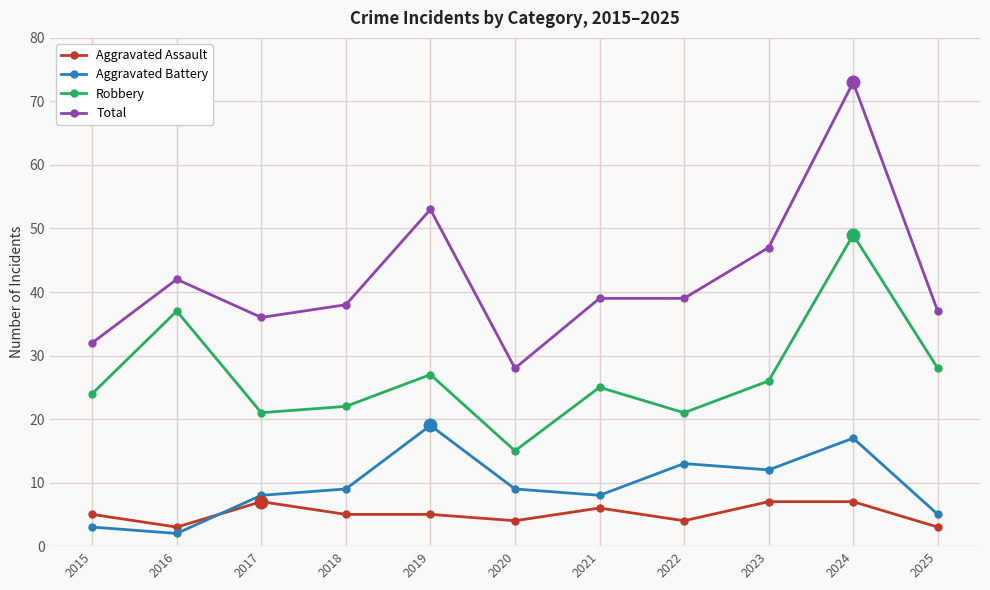

The value of Robbery at 2017 is 21. True or false?

True